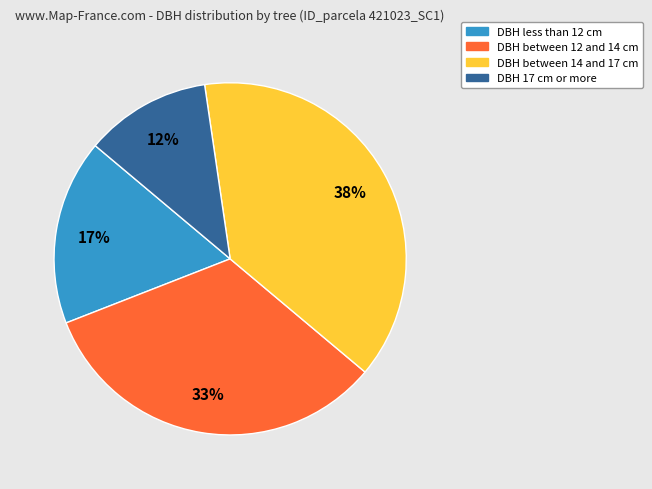

Is there any slice that represents more than half of the pie?

No